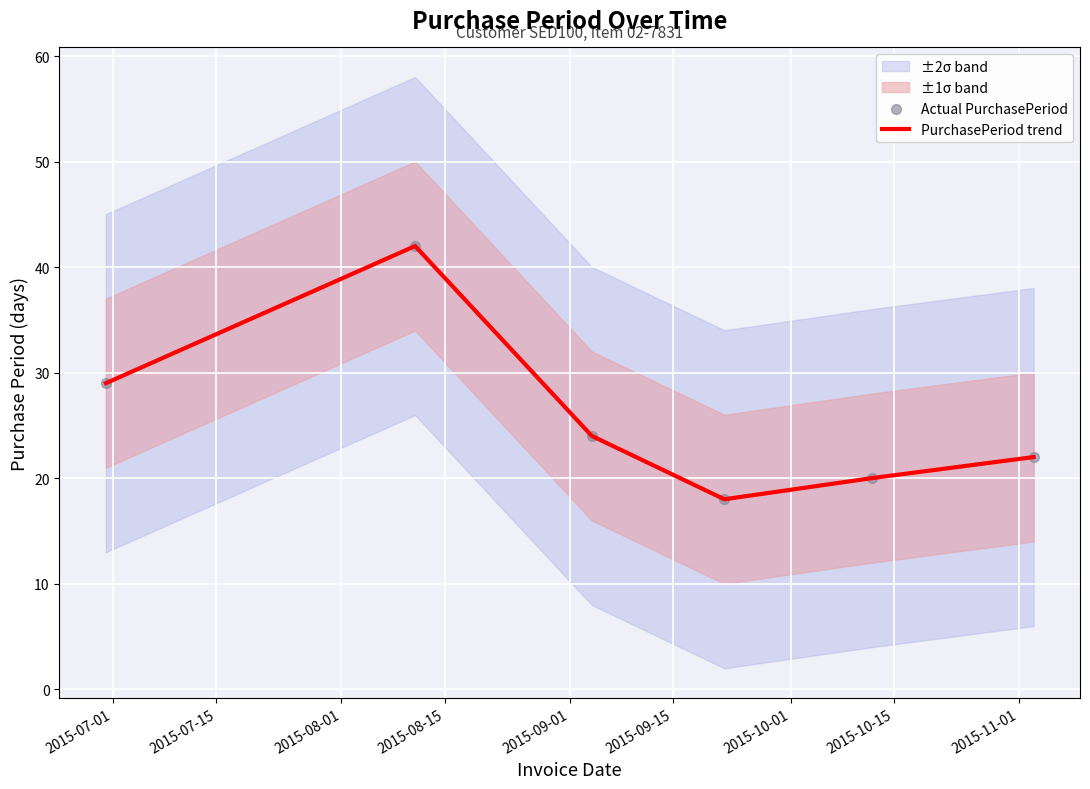

What is the highest value of the PurchasePeriod trend series?

42